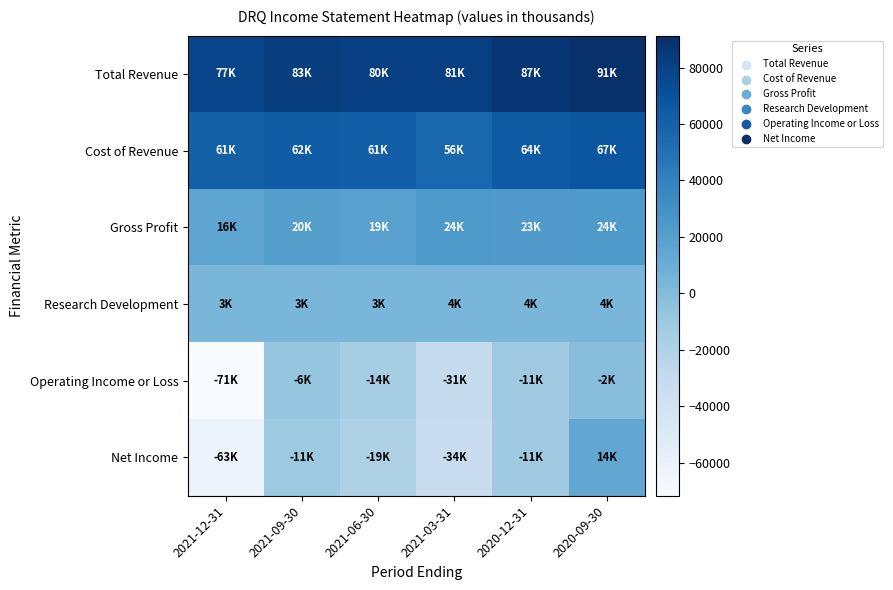

Which series has the largest range (max minus min)?

Net Income